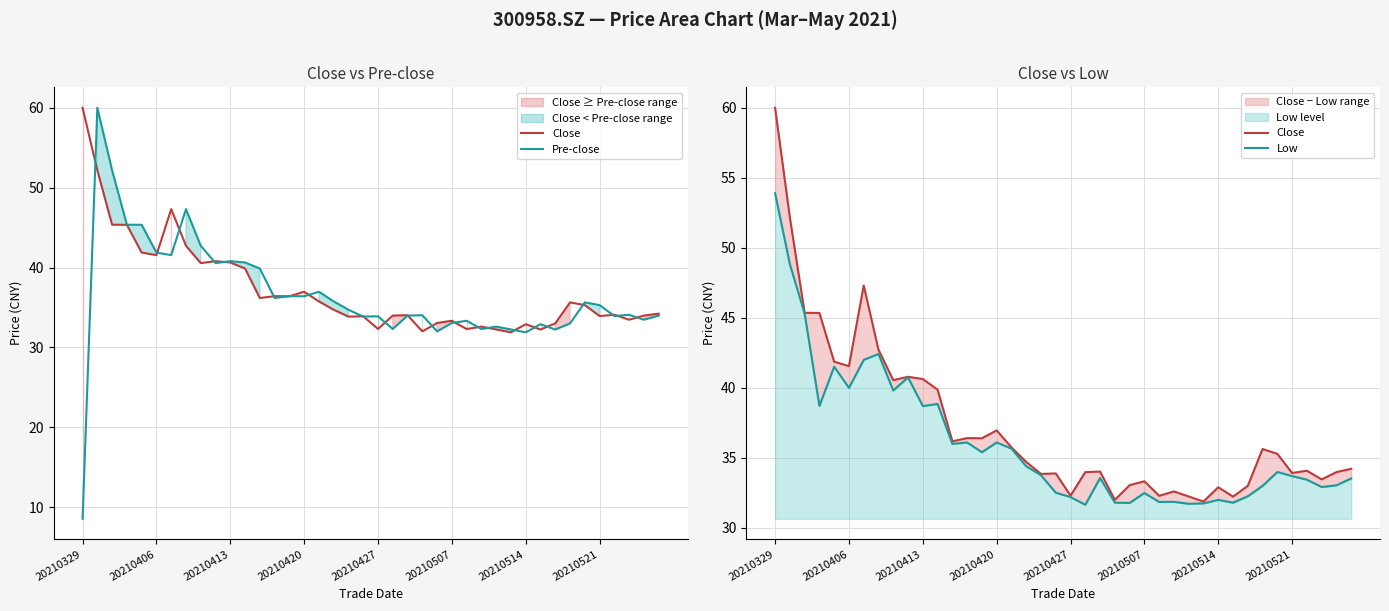

Rank the series by their average value, from highest to lowest.

Close, Pre-close, Low